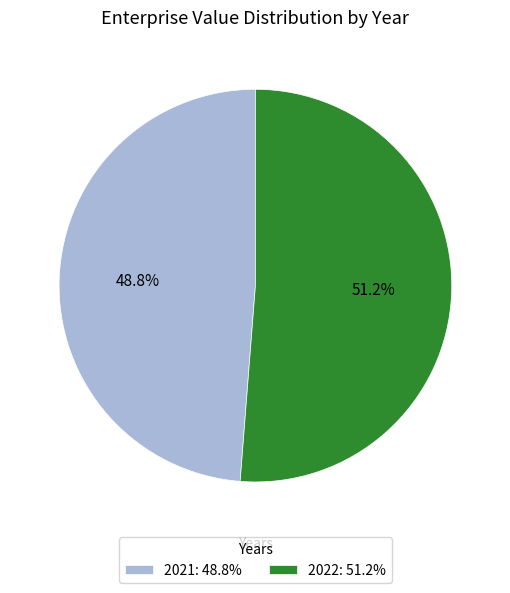

What percentage do 2021 and 2022 together represent?

100.0%